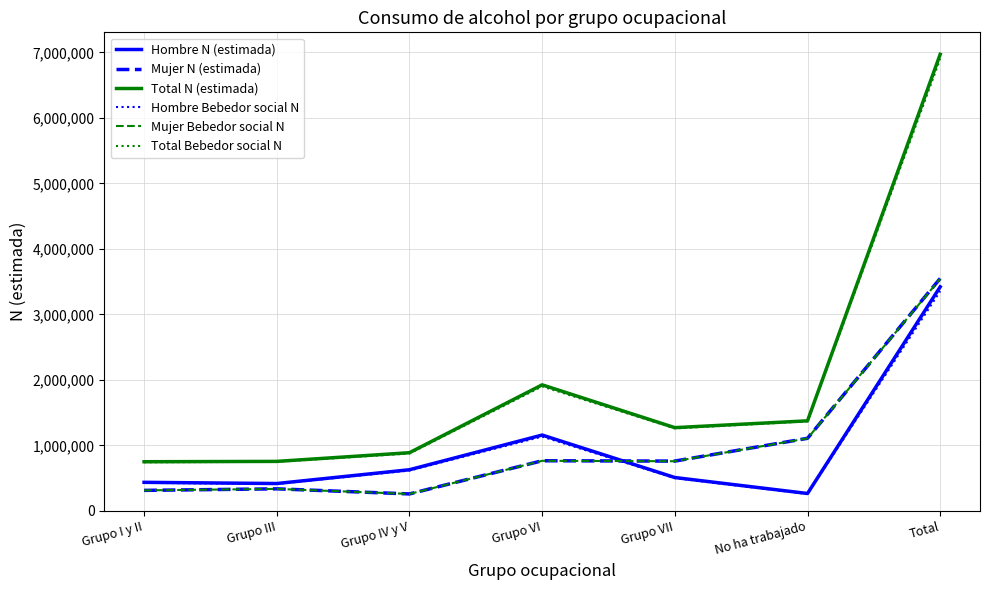

At which label does Mujer Bebedor social N first exceed 759514?

Grupo VI